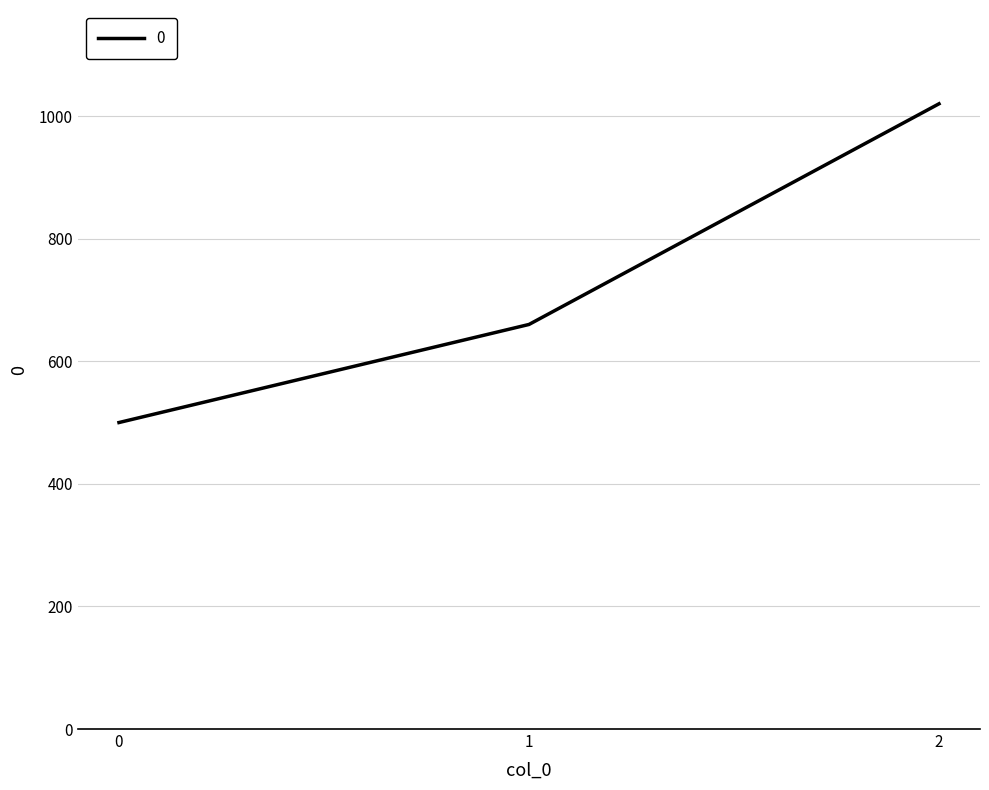

What is the change in value from 0 to 1?

+160